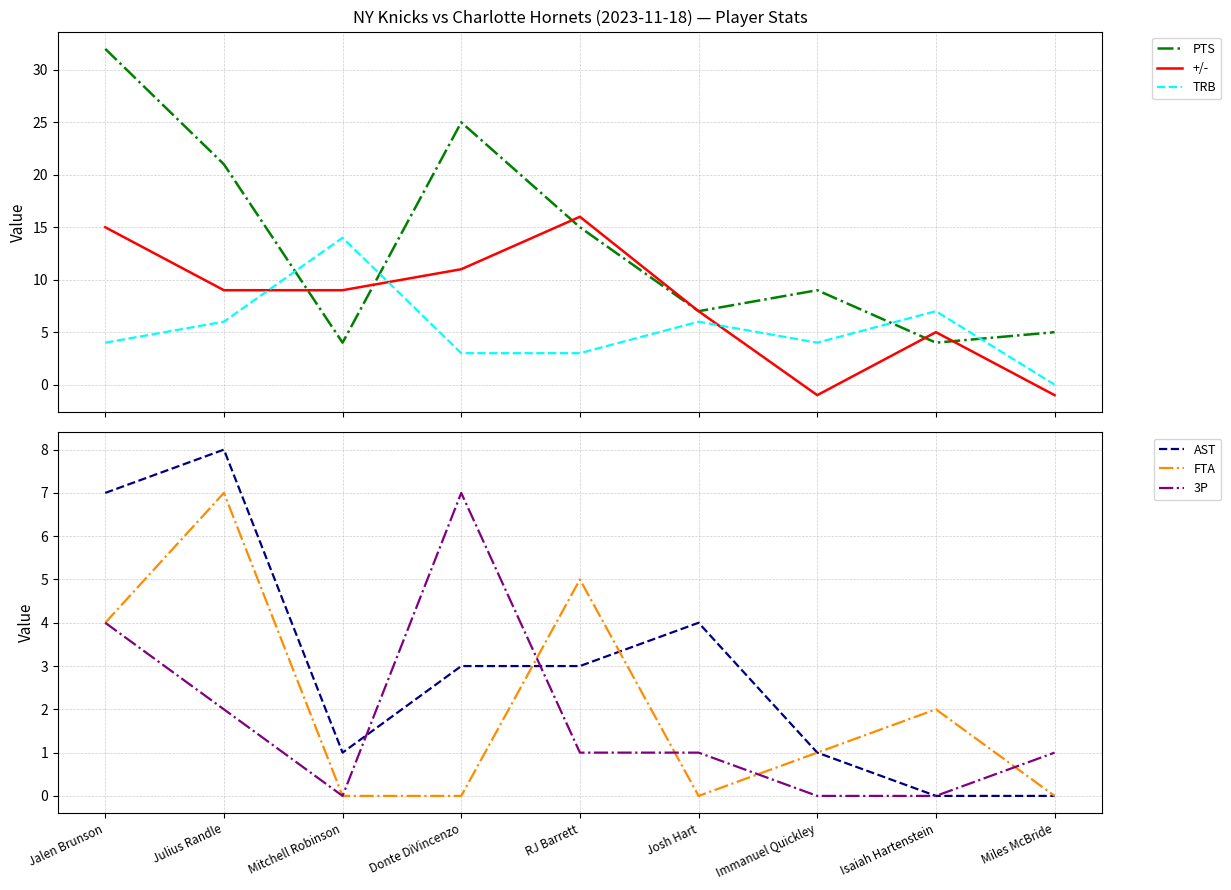

Where is the first local minimum for TRB?

Immanuel Quickley